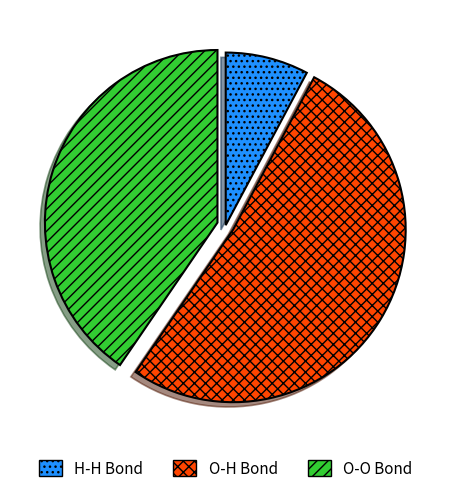

Does any single category account for the majority?

Yes